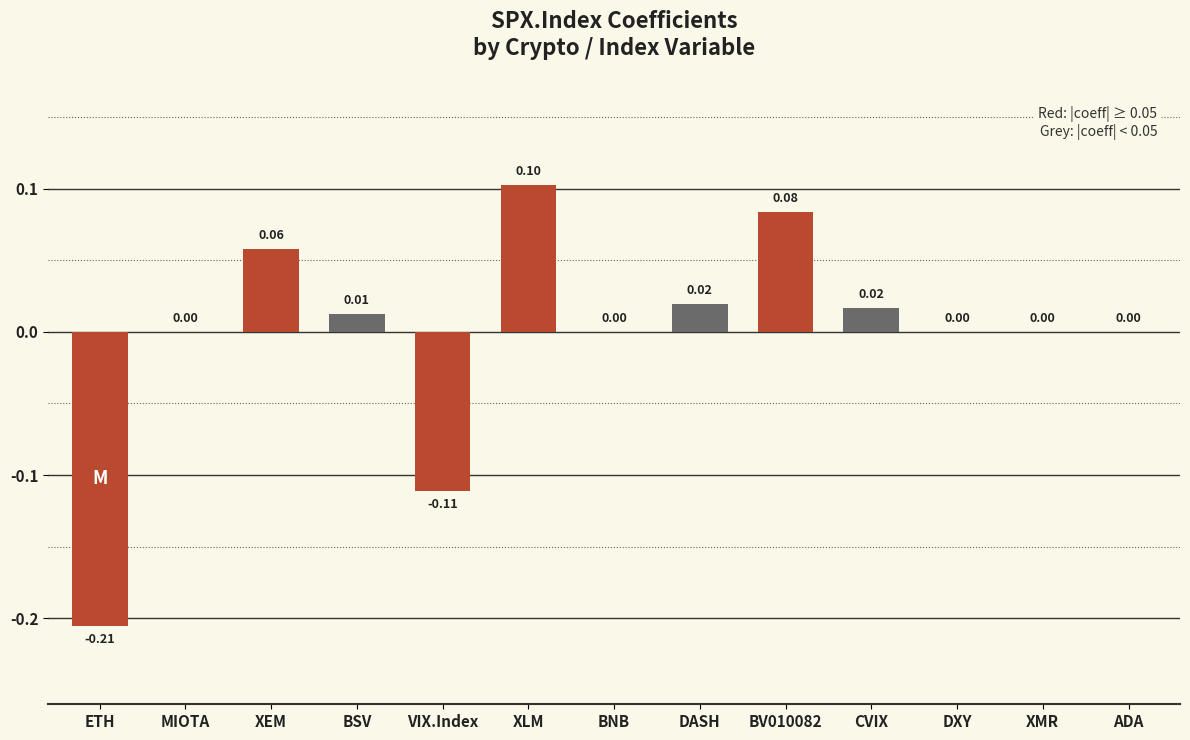

What is the change in value from MIOTA to XEM?

+0.1